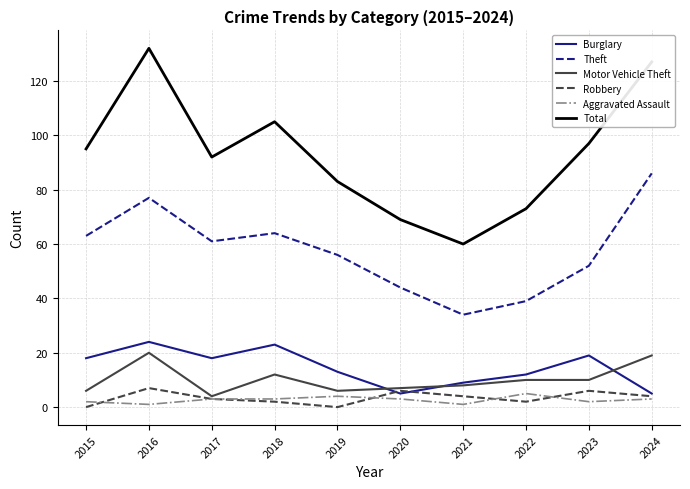

What is the sum of all Motor Vehicle Theft values?

102